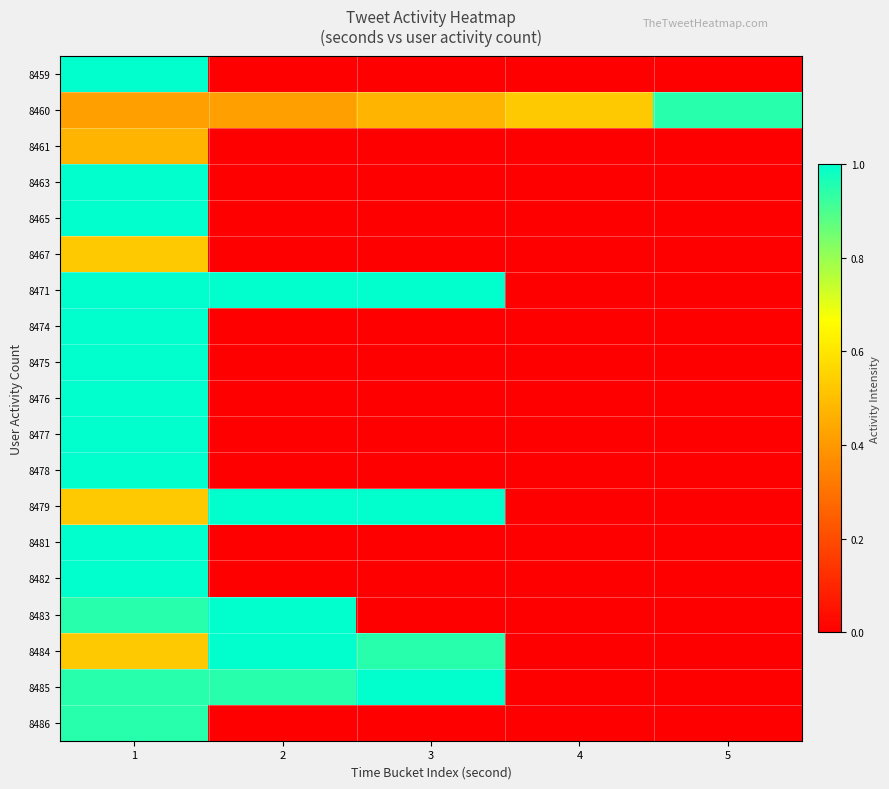

Count the number of data series in this chart.

19